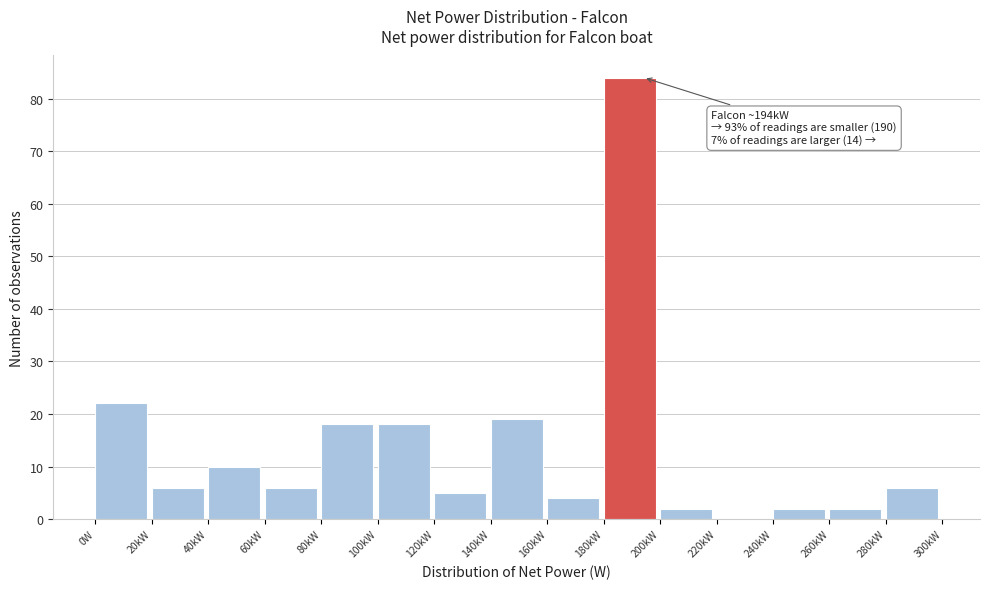

At which label is the value closest to 42?

0W